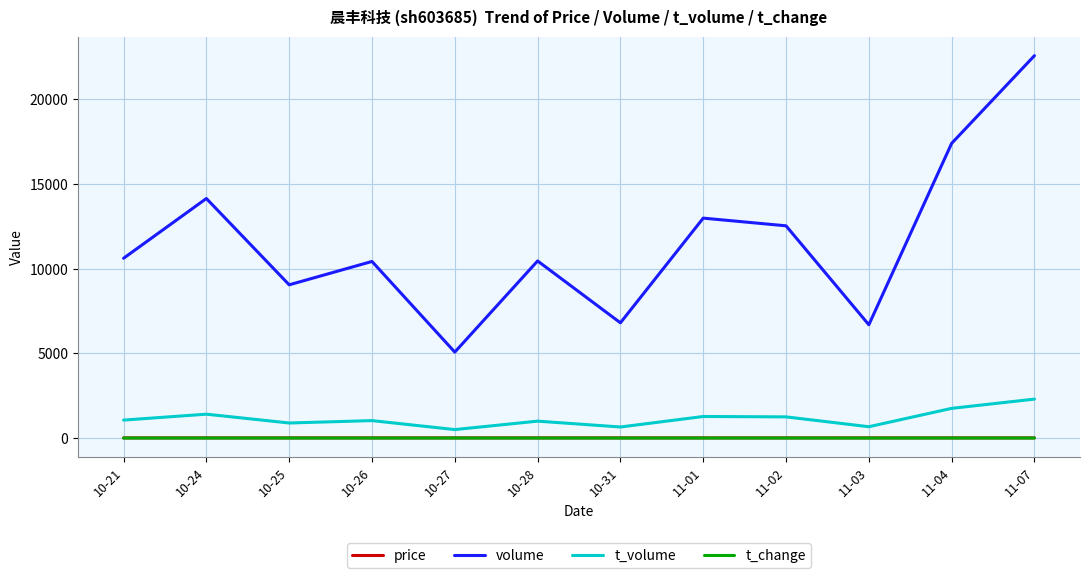

What position from the right is 10-24?

11